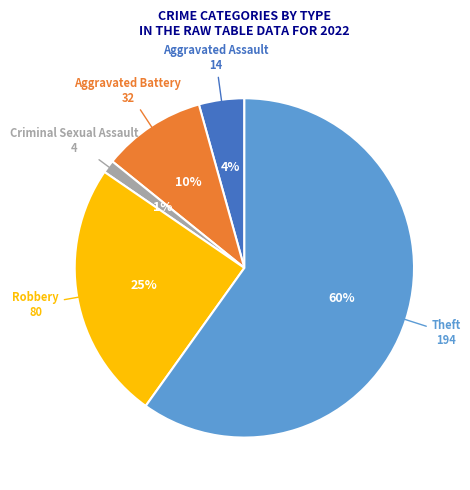

To the nearest percent, what is the difference between the largest and smallest slice percentages?

59%